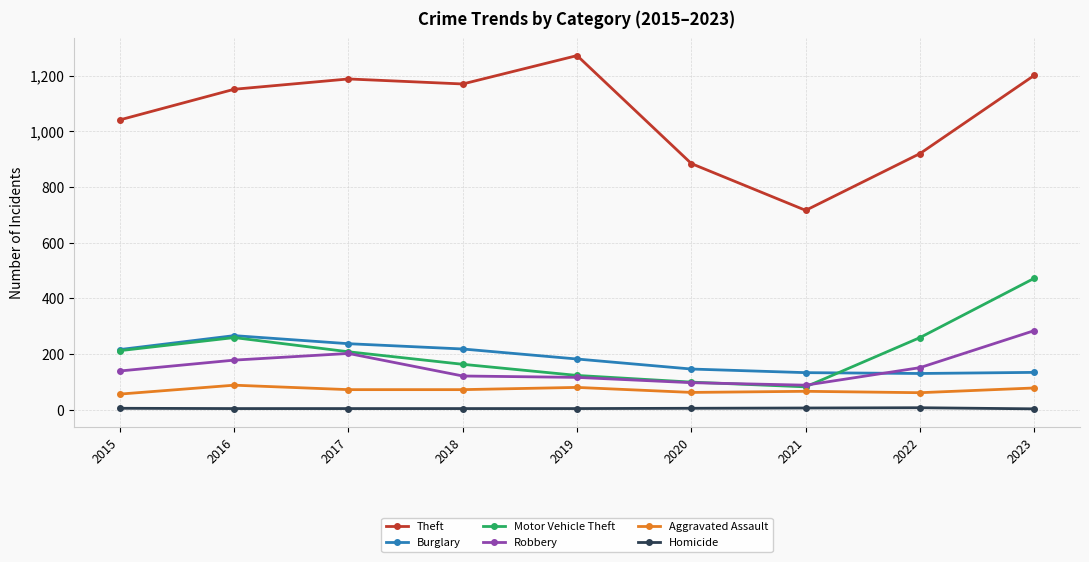

Which series has the largest total across all categories?

Theft